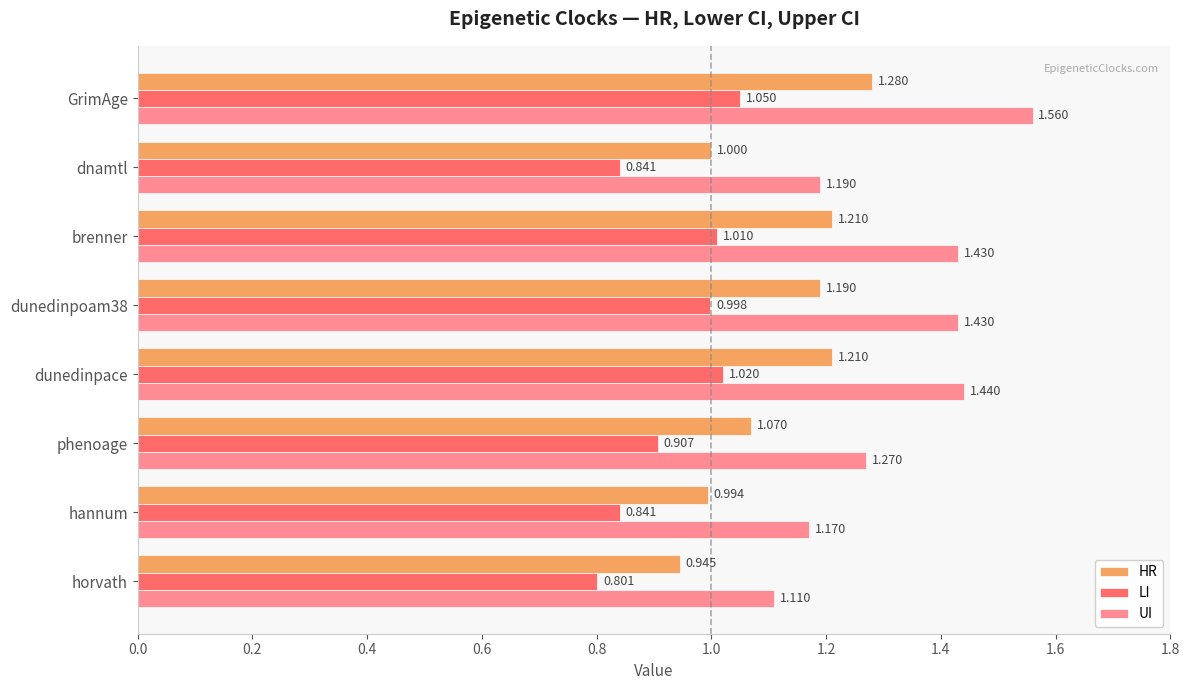

Count the number of data series in this chart.

3